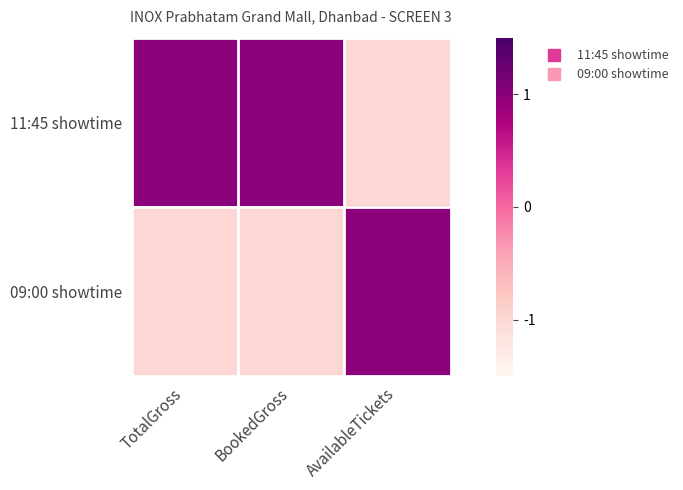

Reading left to right, extract all data points from this chart.

11:45 showtime: TotalGross=1.0	BookedGross=1.0	AvailableTickets=-1.0
09:00 showtime: TotalGross=-1.0	BookedGross=-1.0	AvailableTickets=1.0